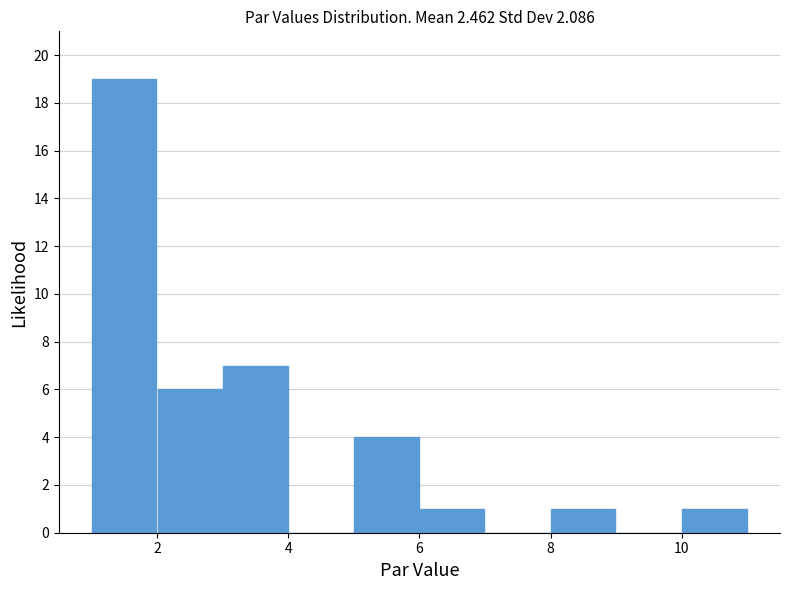

What is the height of the bar covering 5 to 6 on the x-axis? The values are not printed on the chart, so give them approximately, as read against the axis.

4